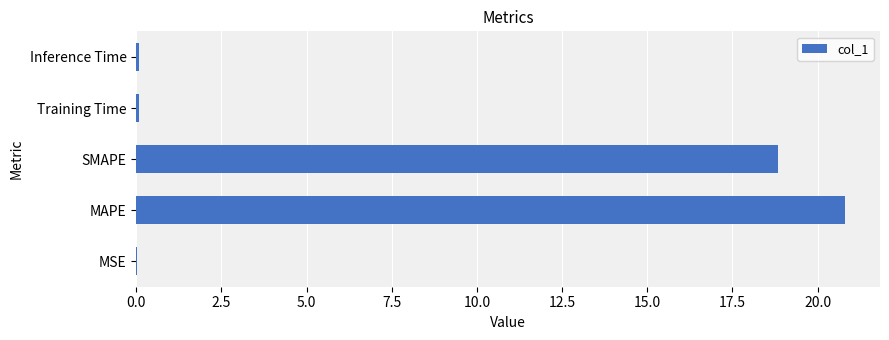

What is the sum of all values?

39.8